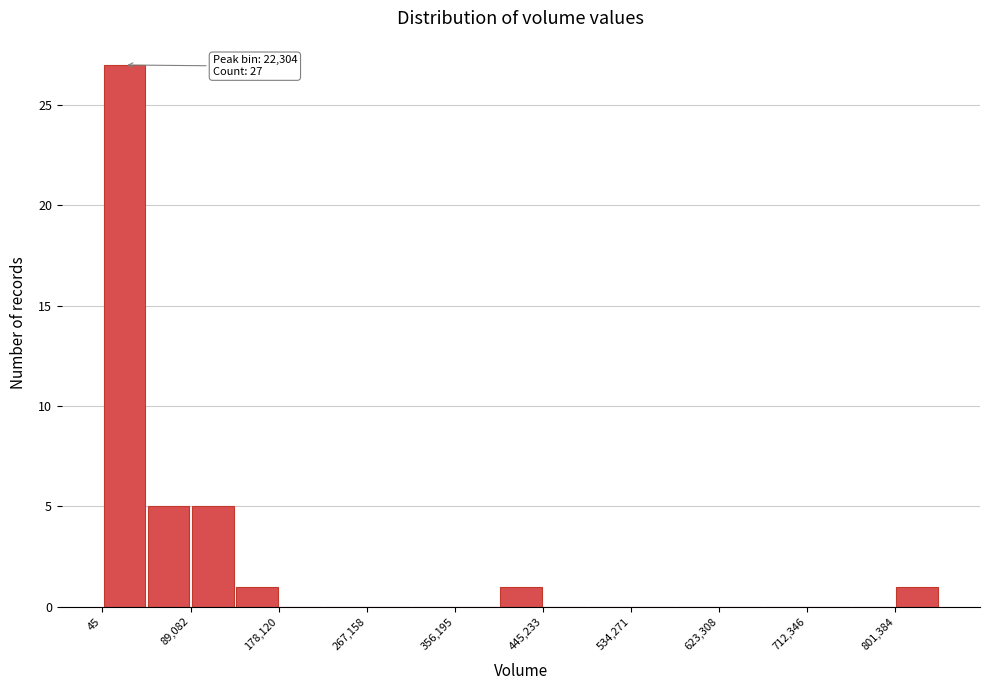

Over which range of the x-axis is the bar tallest?

0 to 40000